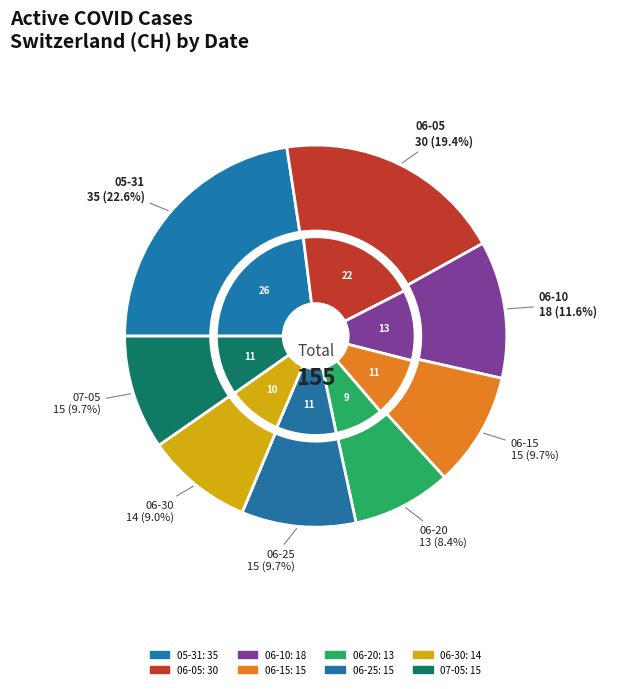

Does 2020-06-10 account for over 50% of the chart?

No